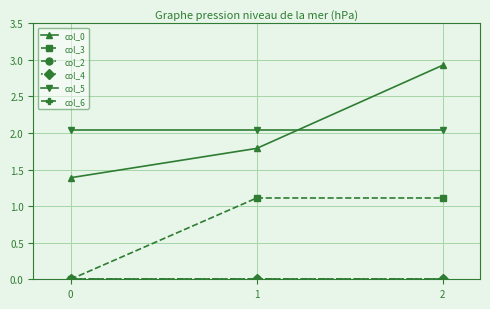

Does the chart have visible grid lines?

Yes